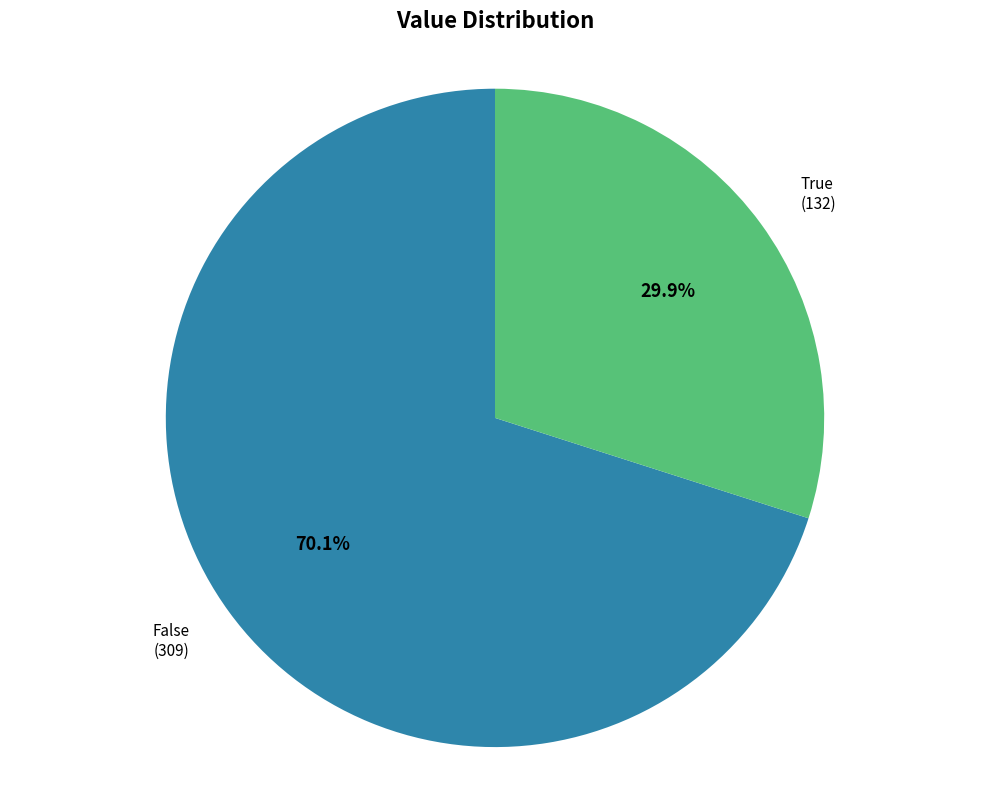

Is there any slice that represents more than half of the pie?

Yes